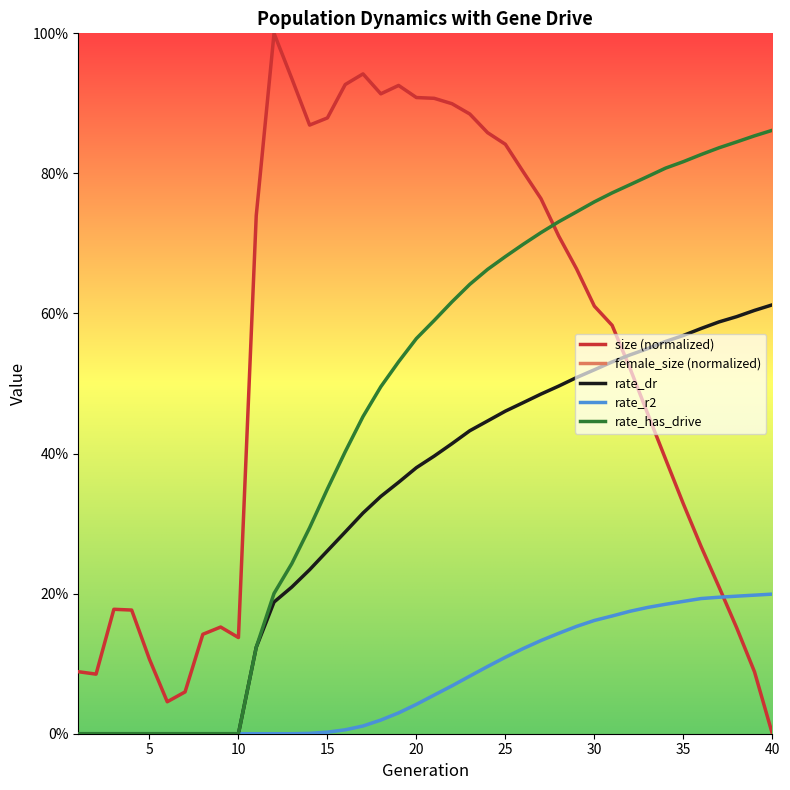

What is the sum of all rate_r2 values?

3.1